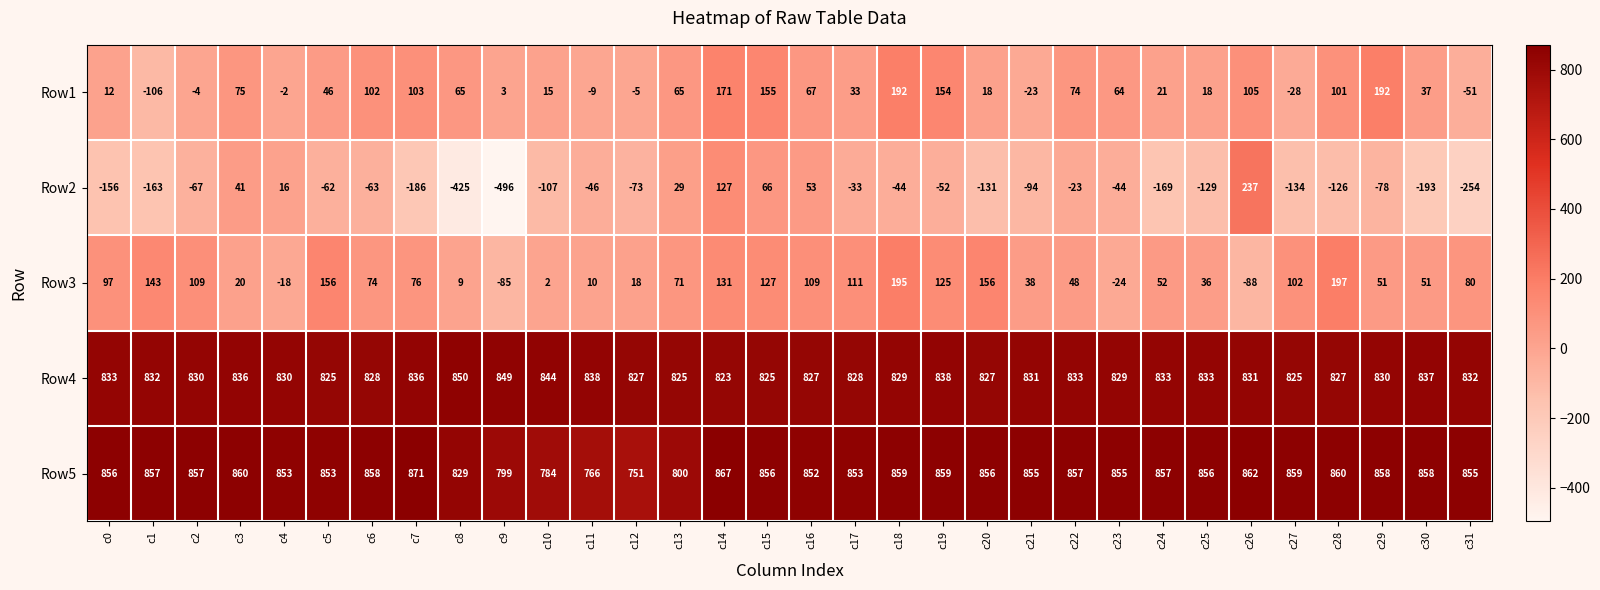

The value of Row5 at c10 is 784. True or false?

True